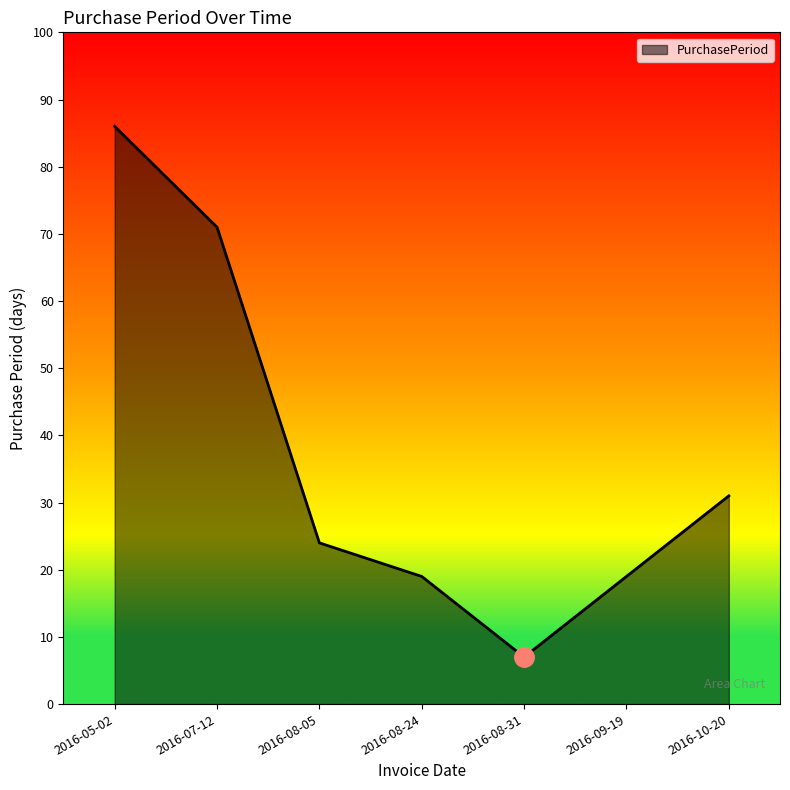

Which category has the lowest value across all series?

2016-08-31